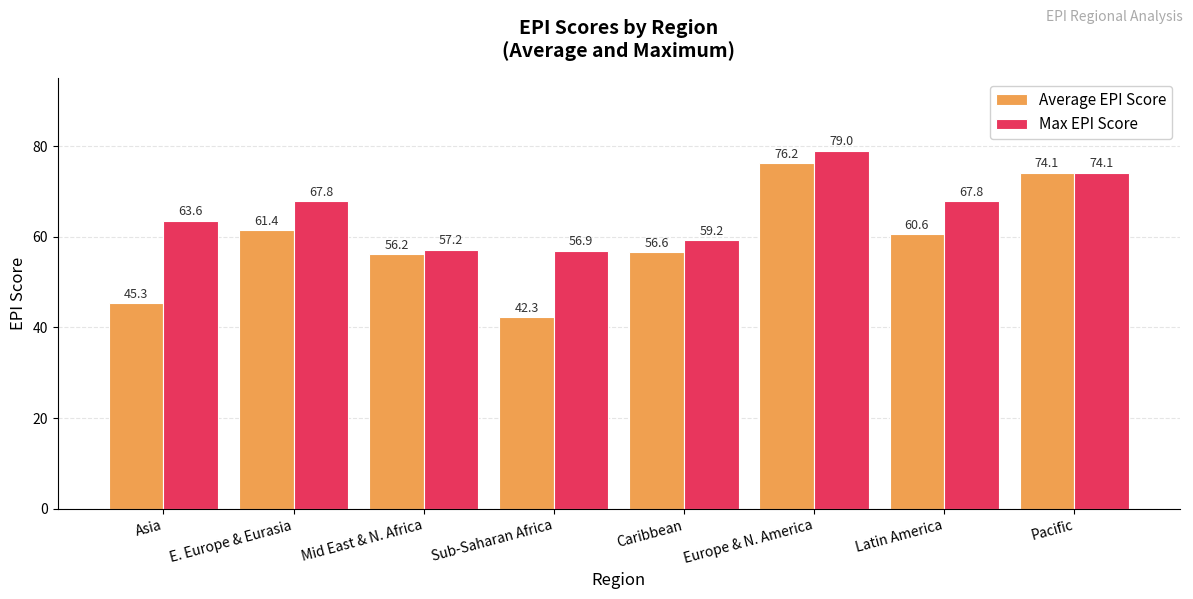

Where does the Max EPI Score series first go above 67?

E. Europe & Eurasia